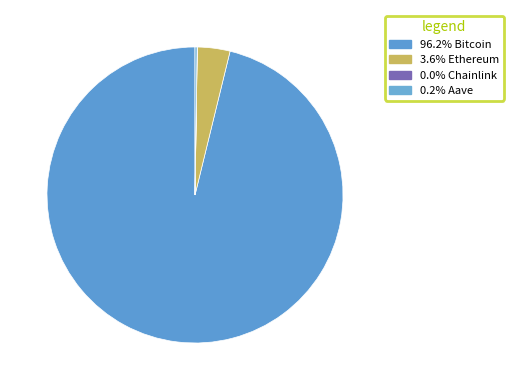

How many slices are in this pie chart?

4